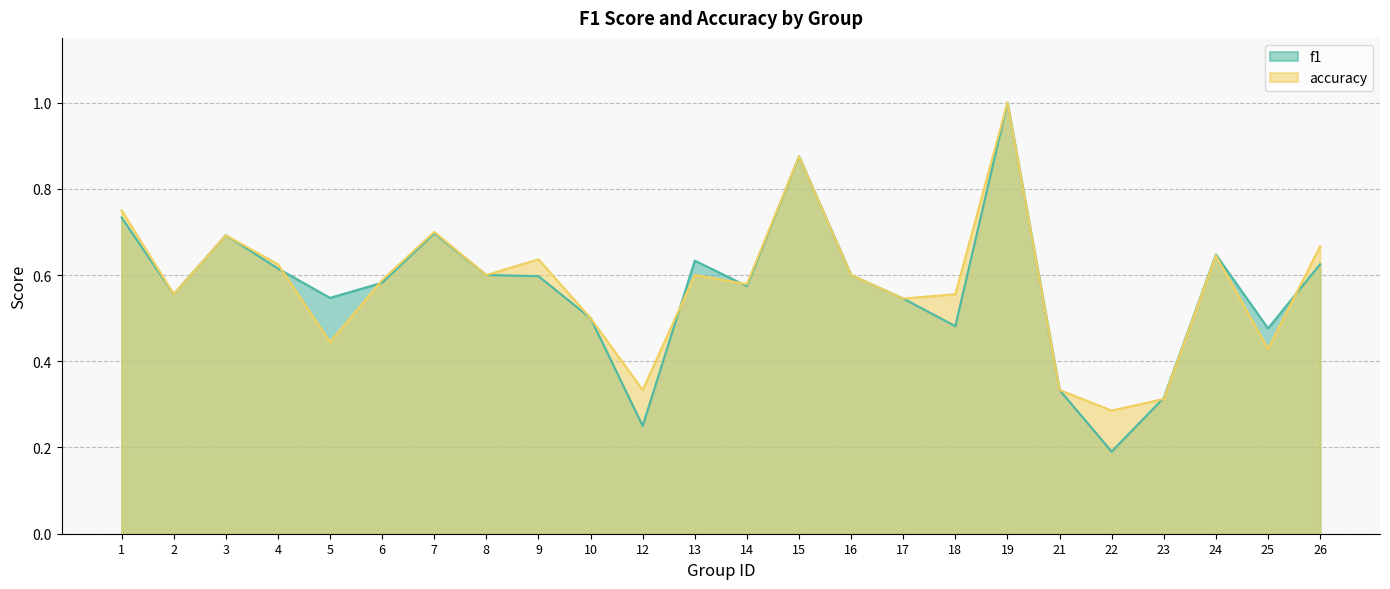

List the labels in order of accuracy value, smallest first.

22, 23, 12, 21, 25, 5, 10, 17, 2, 18, 14, 6, 8, 13, 16, 4, 9, 24, 26, 3, 7, 1, 15, 19